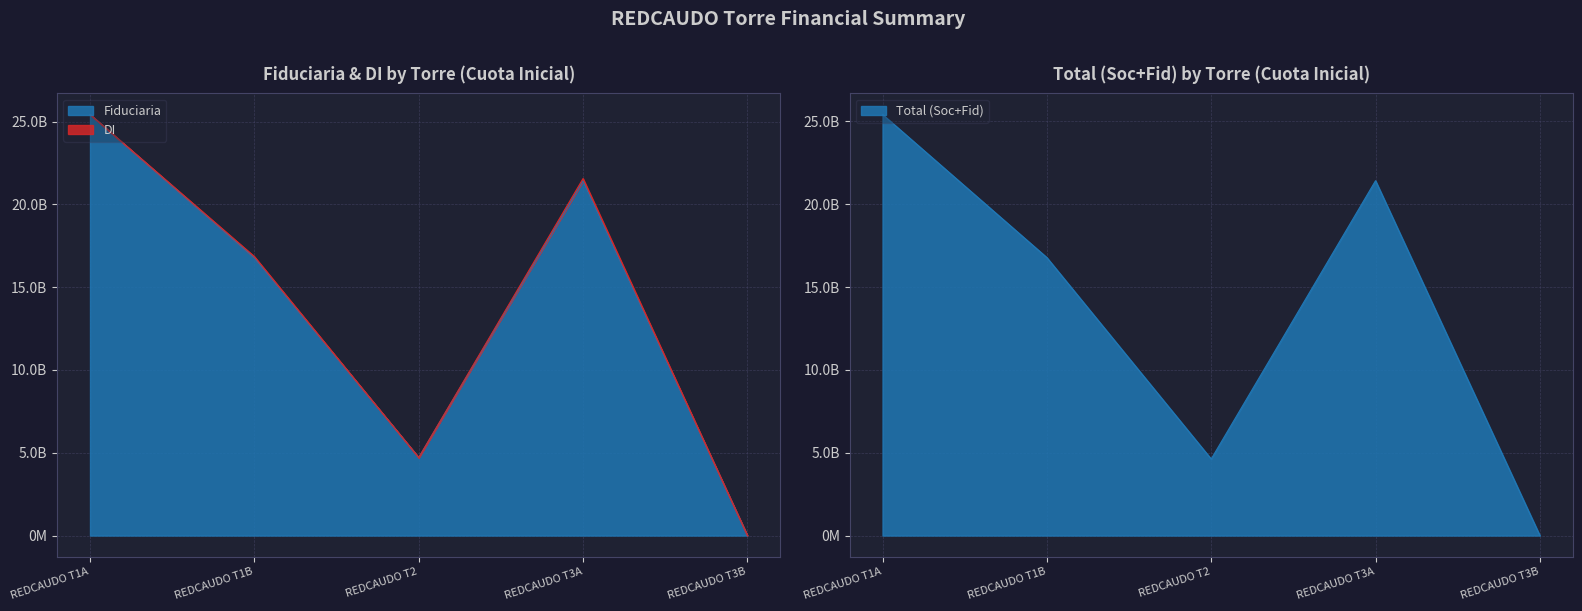

Is it true that Total (Soc+Fid) equals 6375330394 at REDCAUDO T1A?

False